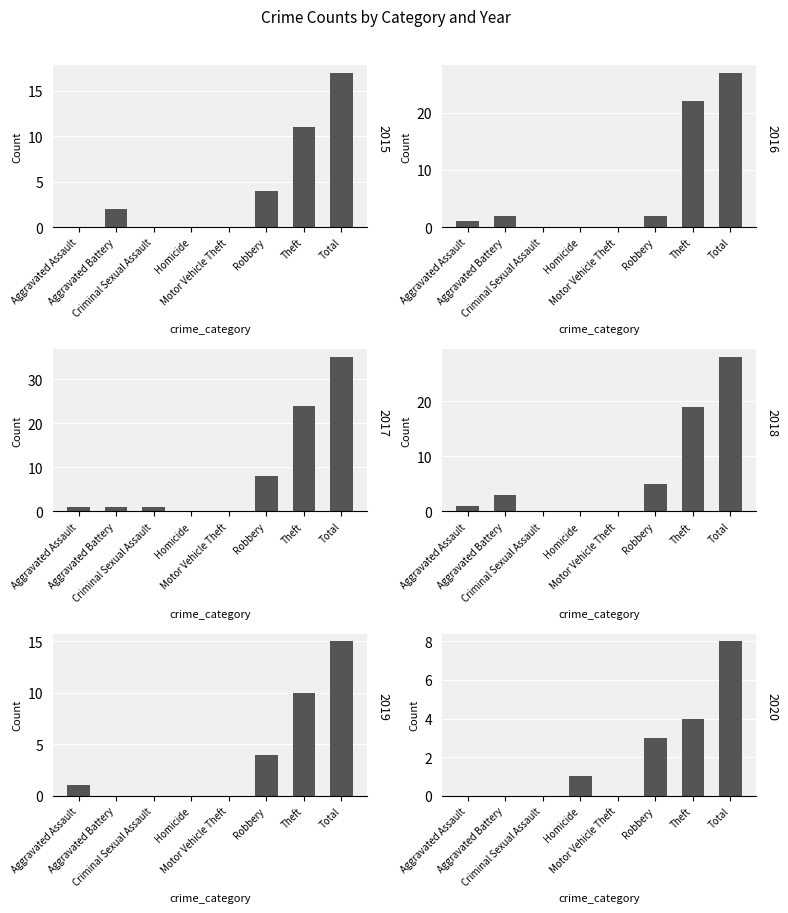

How many bars are there in total?

48